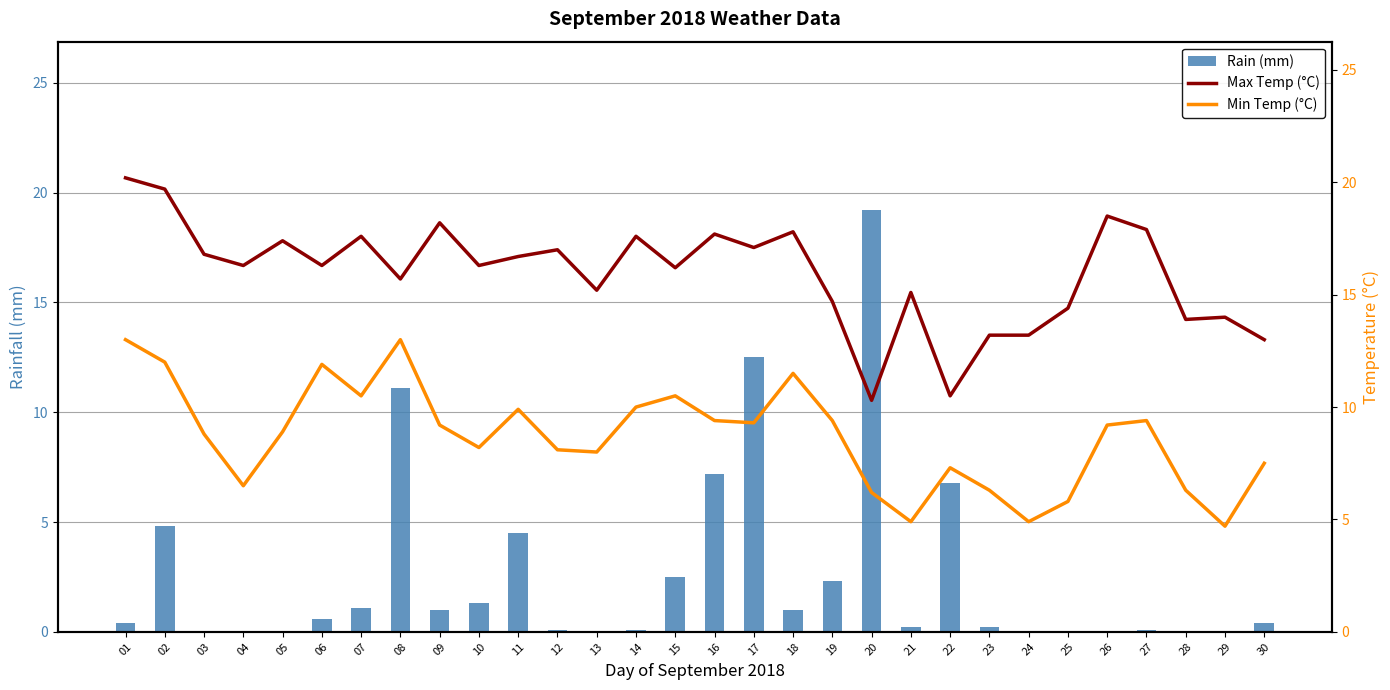

Rank the series by their average value, from lowest to highest.

Rain (mm), Min Temp (°C), Max Temp (°C)